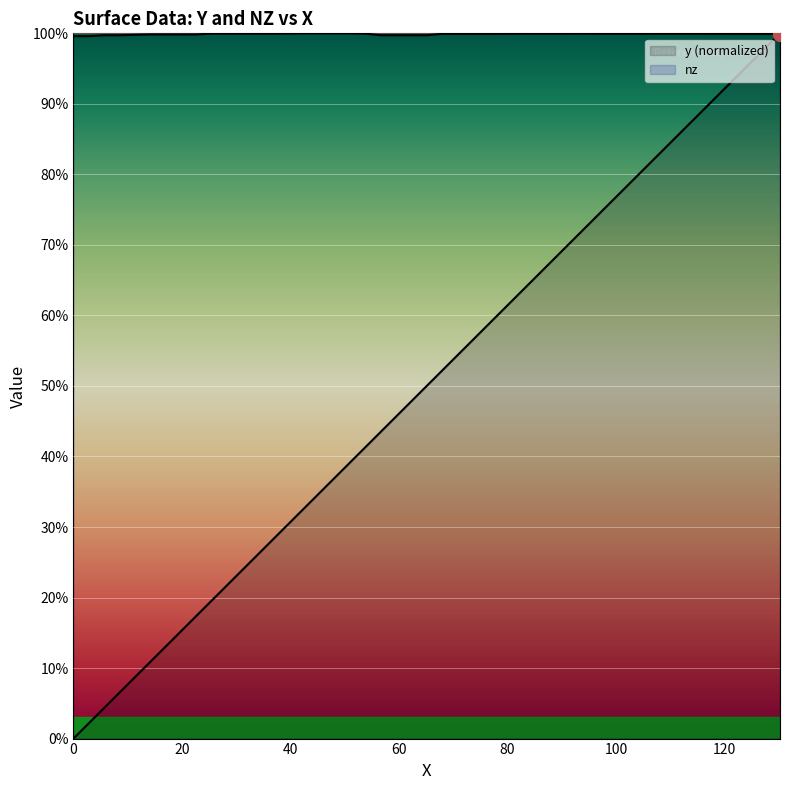

Which series has the largest total across all categories?

nz